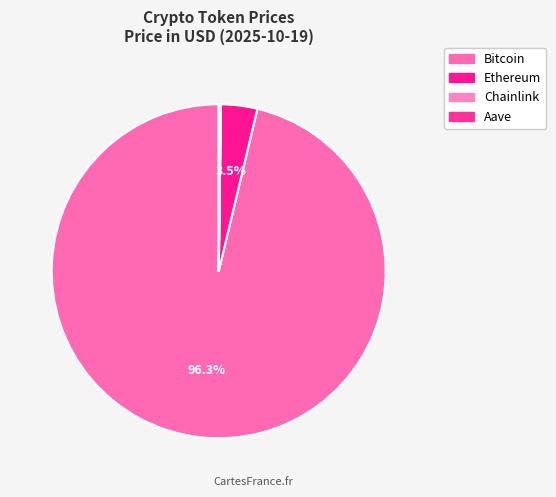

The Bitcoin slice represents 99% of the pie. True or false?

False